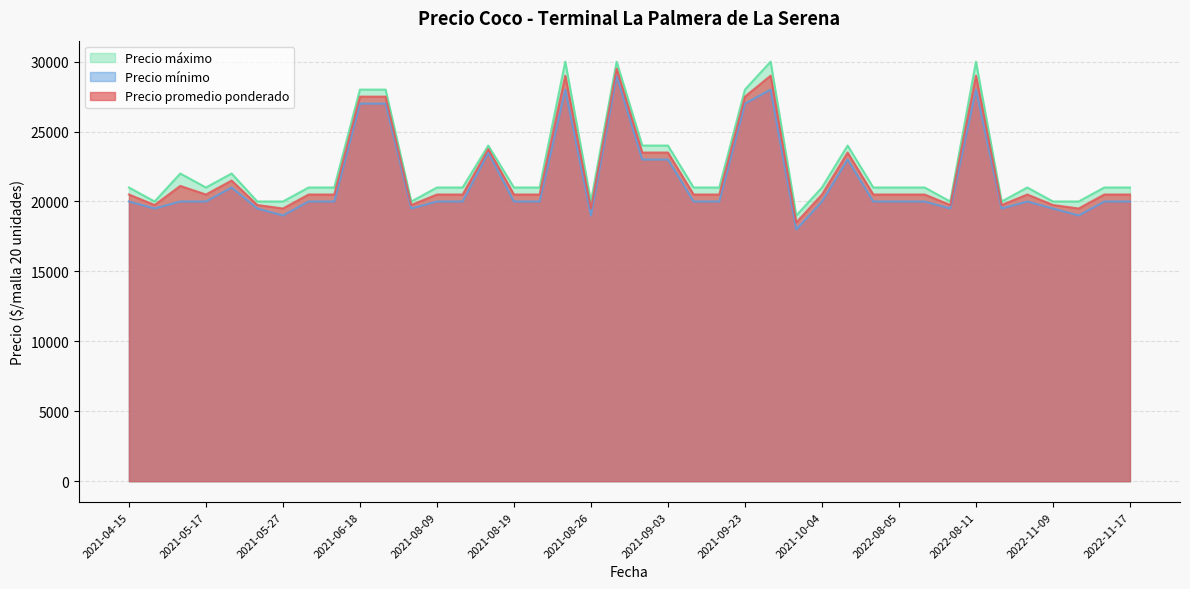

Rank the series by their average value, from lowest to highest.

Precio mínimo, Precio promedio ponderado, Precio máximo